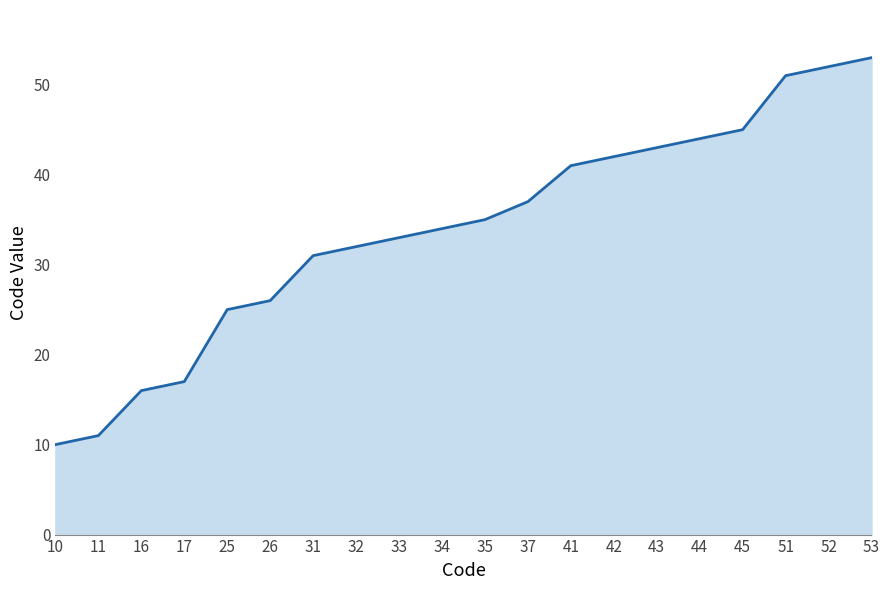

The value at 43 is 43. True or false?

True